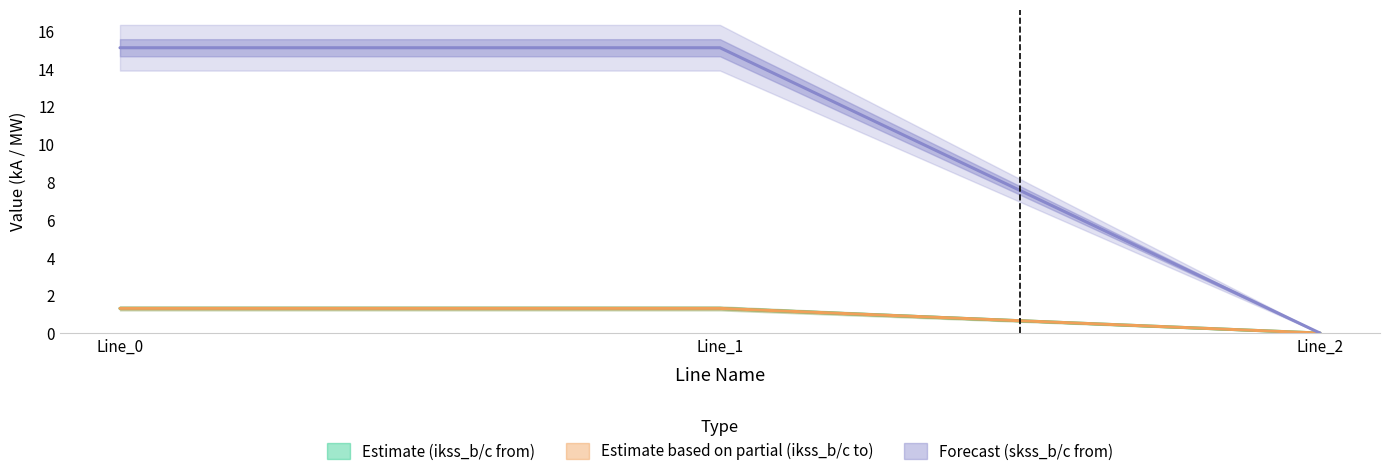

What is the maximum value for pf_ikss_b_from_ka?

1.3